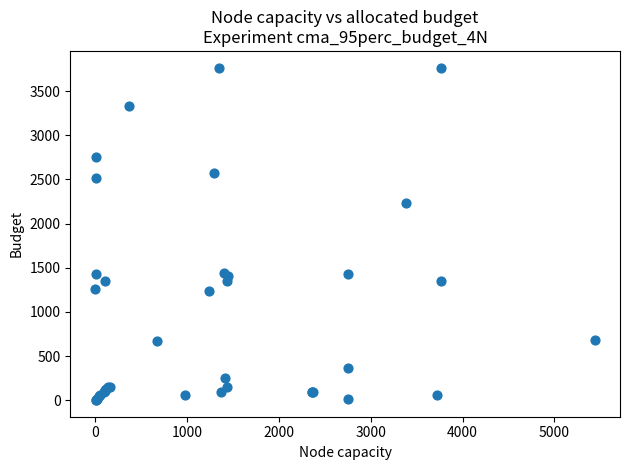

What Y value in the scatter plot is closest to 1884?

2238